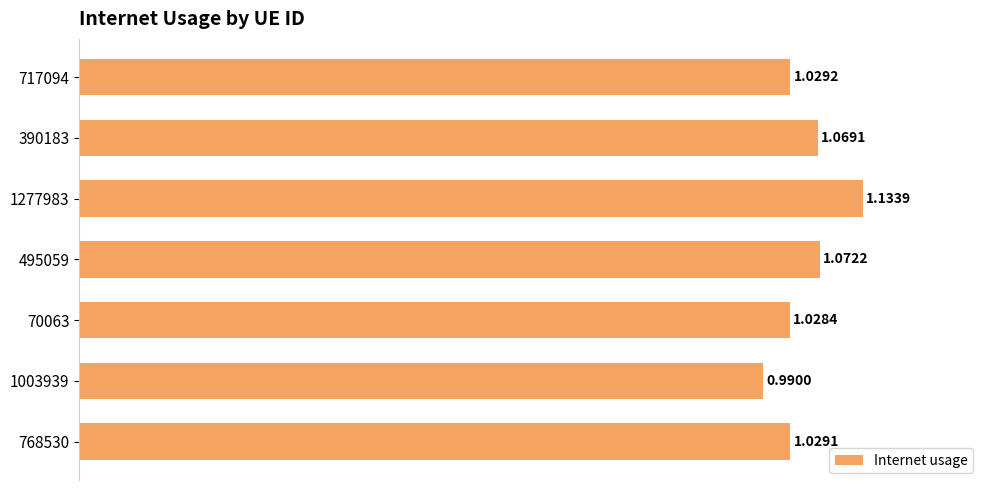

List the labels in order of value, largest first.

1277983, 495059, 390183, 717094, 768530, 70063, 1003939